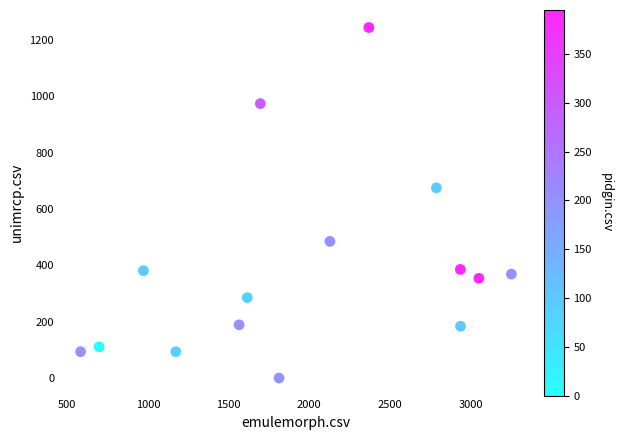

What Y value in the scatter plot is closest to 622?

675.0